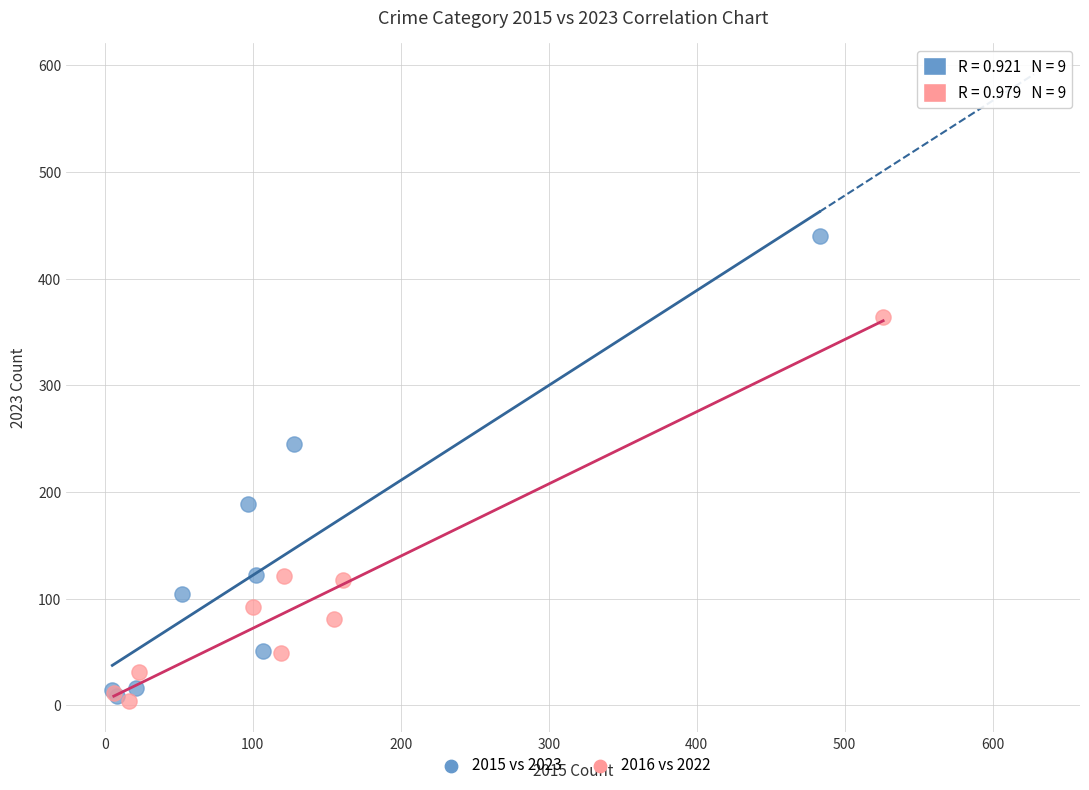

Which series reaches the maximum Y coordinate?

2015 vs 2023